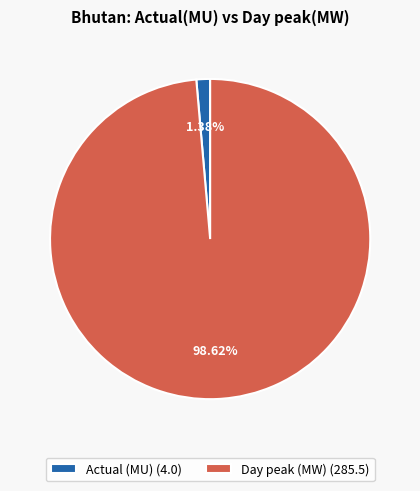

Which slice is the largest?

Day peak (MW)